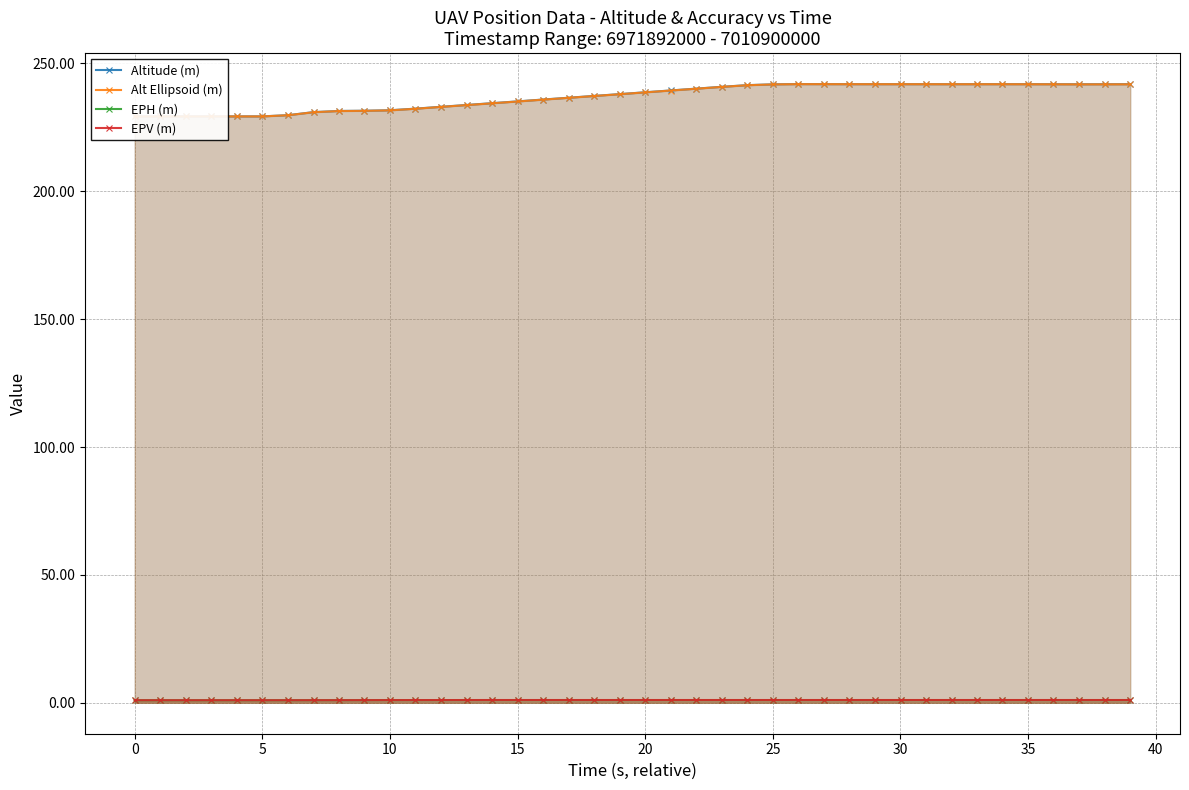

True or false: Alt Ellipsoid (m) has a value of 68.3 at 30.

False